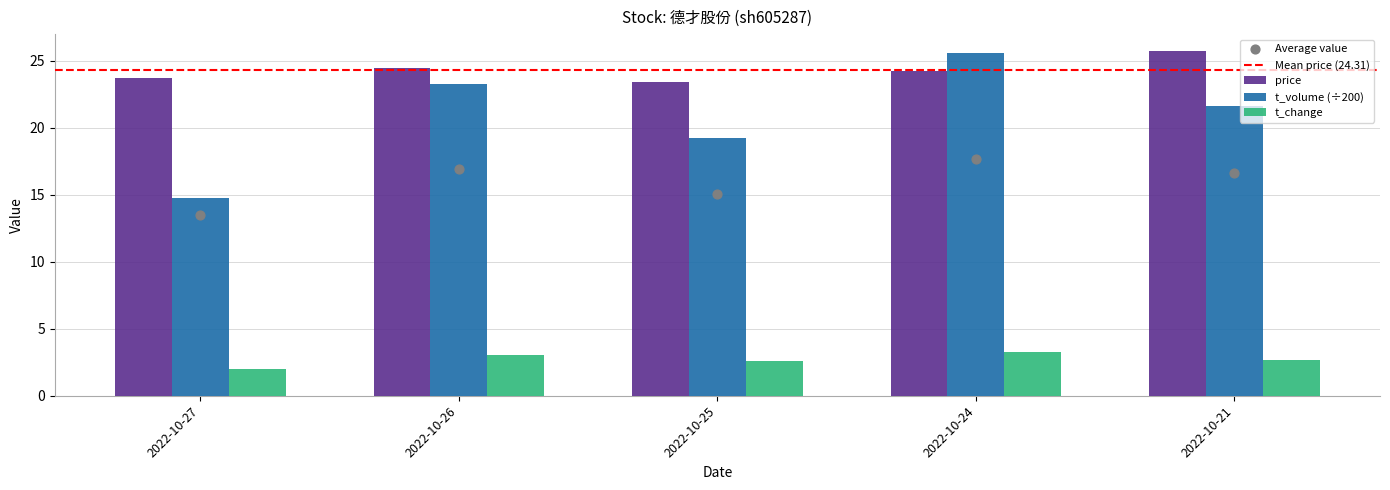

At how many categories does at least one series exceed 23?

5